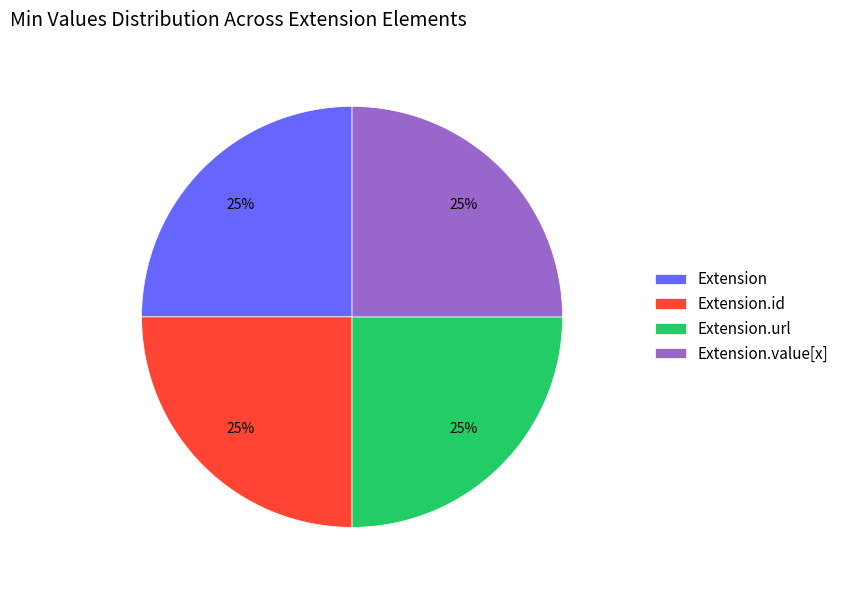

Is there any slice that represents more than half of the pie?

No